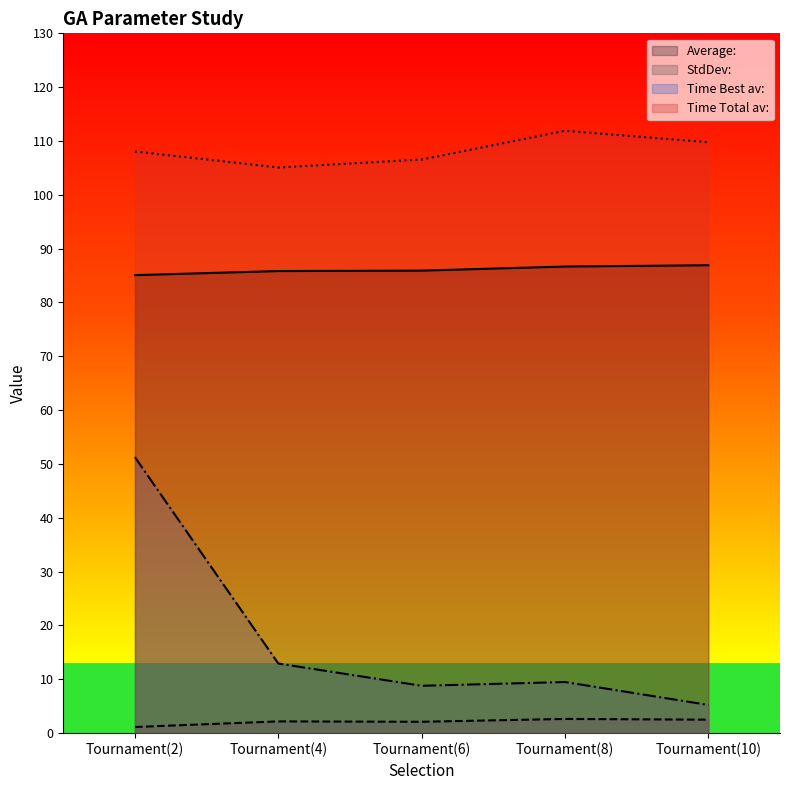

The Average: series shows 85.1 at Tournament(2). True or false?

True